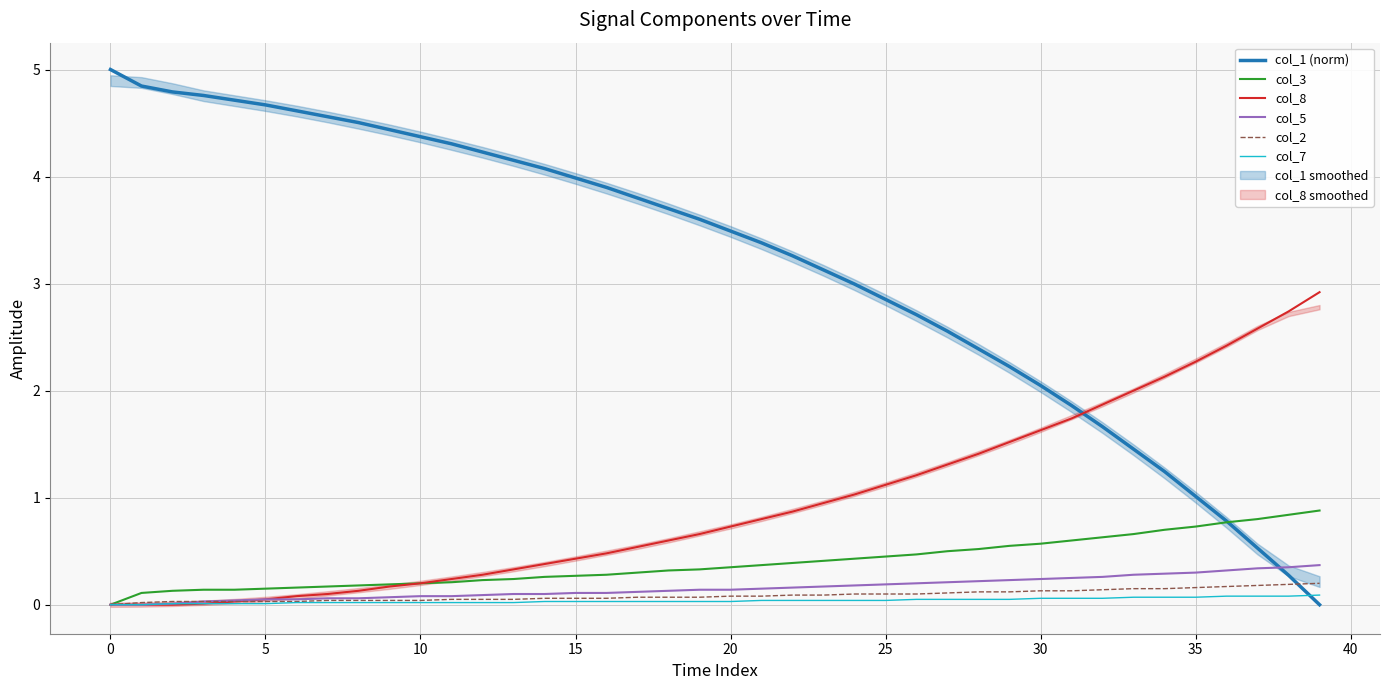

What is the average value of the col_3 series?

0.4